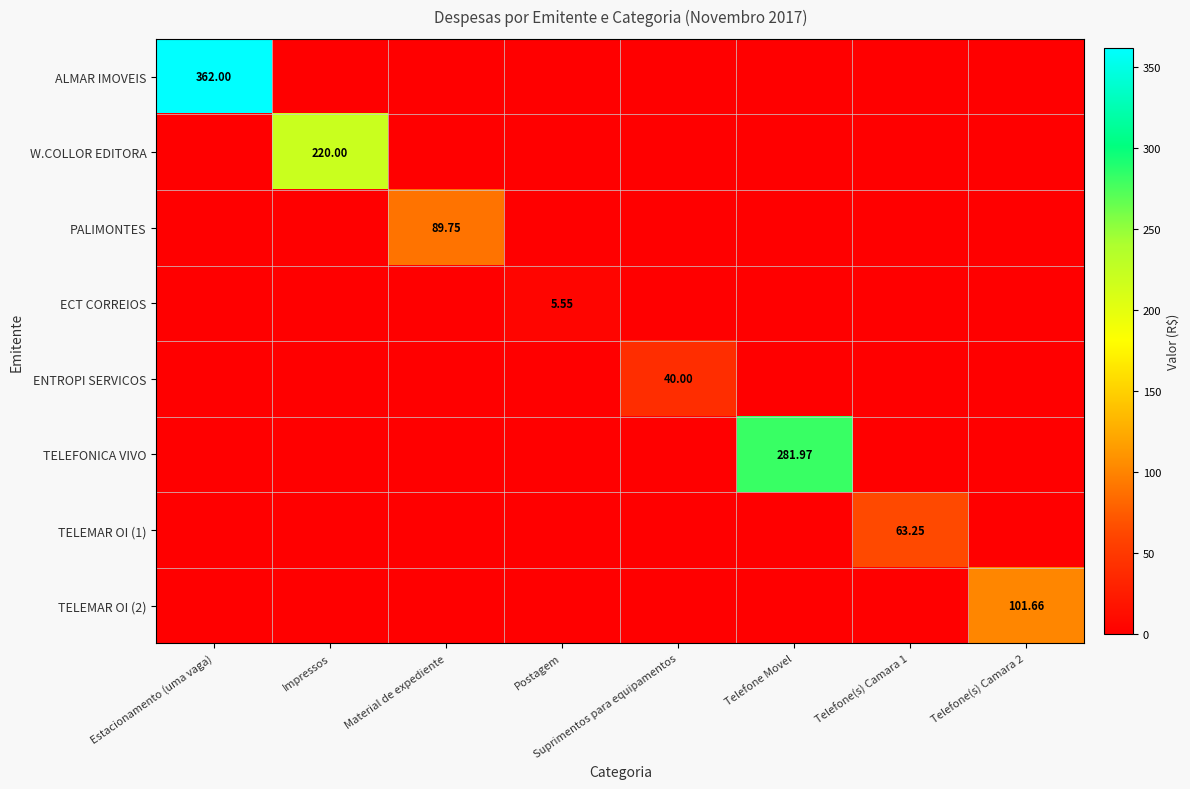

Which series has the largest total across all categories?

ALMAR IMOVEIS